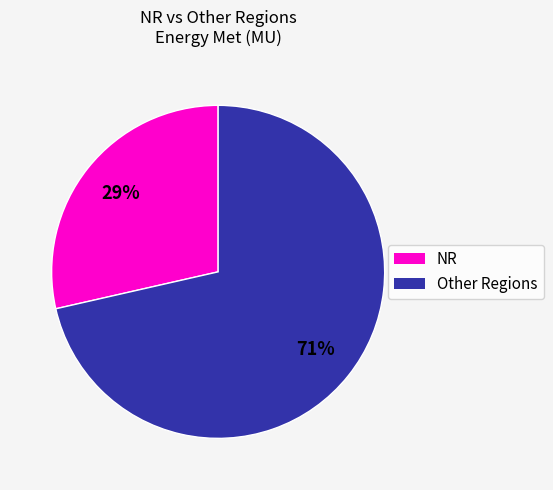

To the nearest percent, what is the average slice percentage?

50%